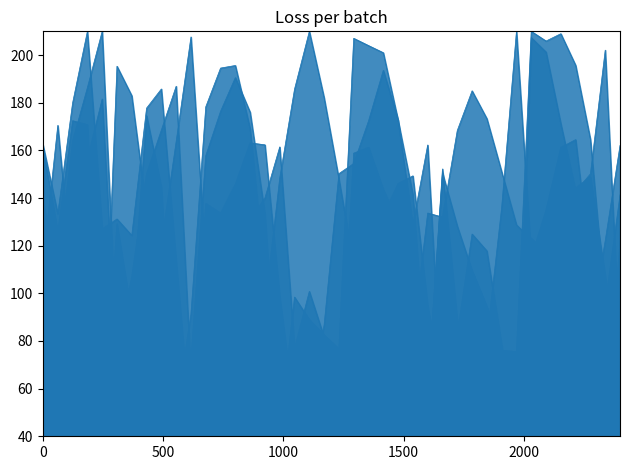

Between which two adjacent categories do T1a and M0b first intersect?

1500 and 2000